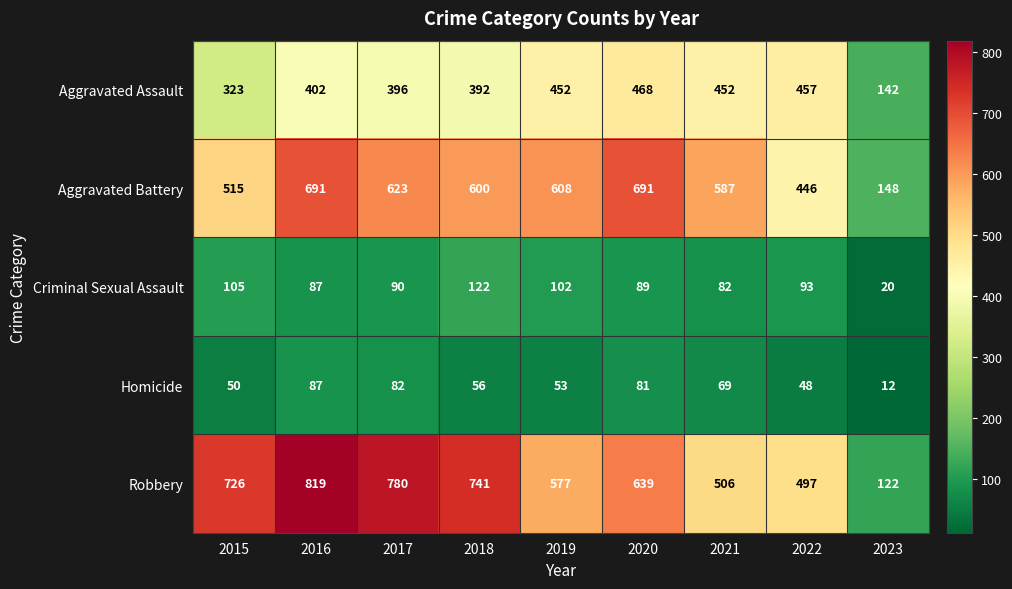

Which series changed the most between 2017 and 2023?

Robbery